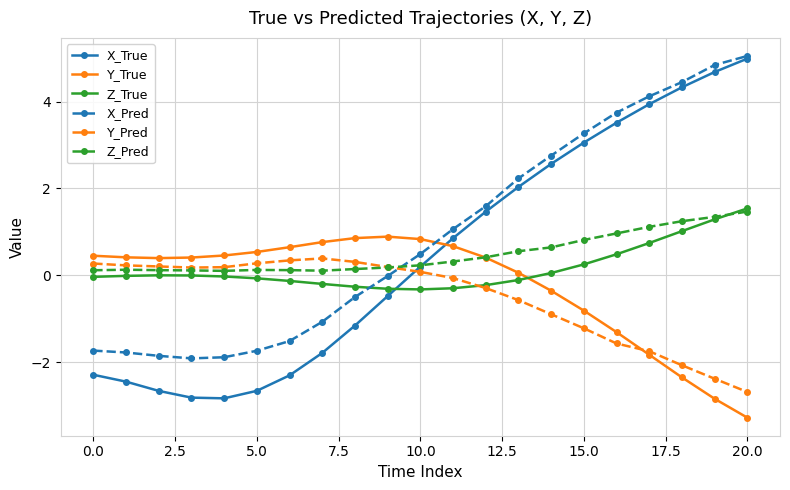

Which series has the largest total across all categories?

X_Pred